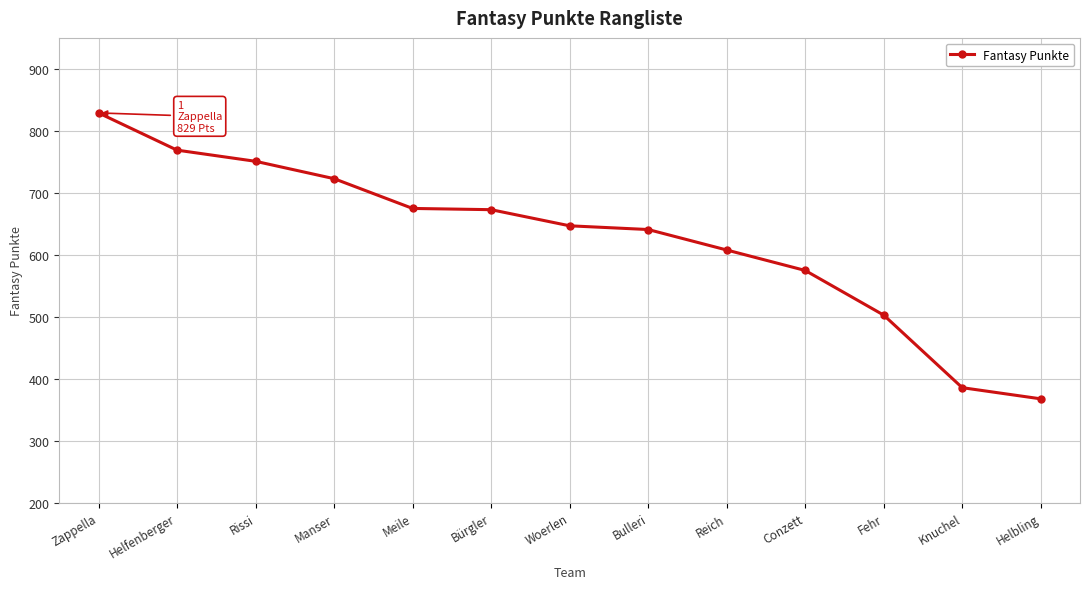

Which category has the lowest value across all series?

Helbling